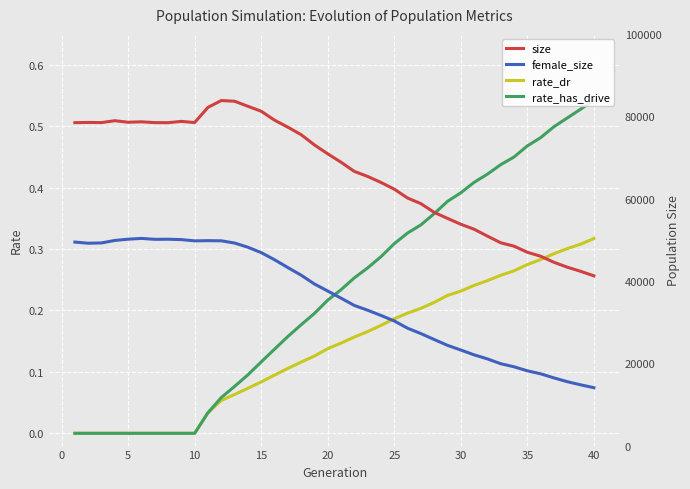

How many values in the rate_dr series exceed 0?

30